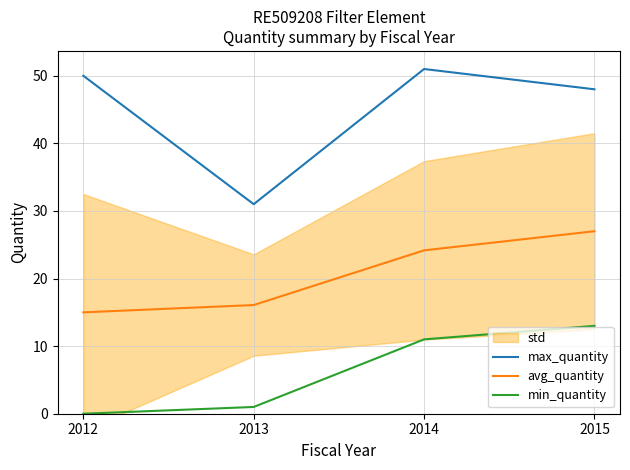

The max_quantity series shows 11.4 at 2014. True or false?

False